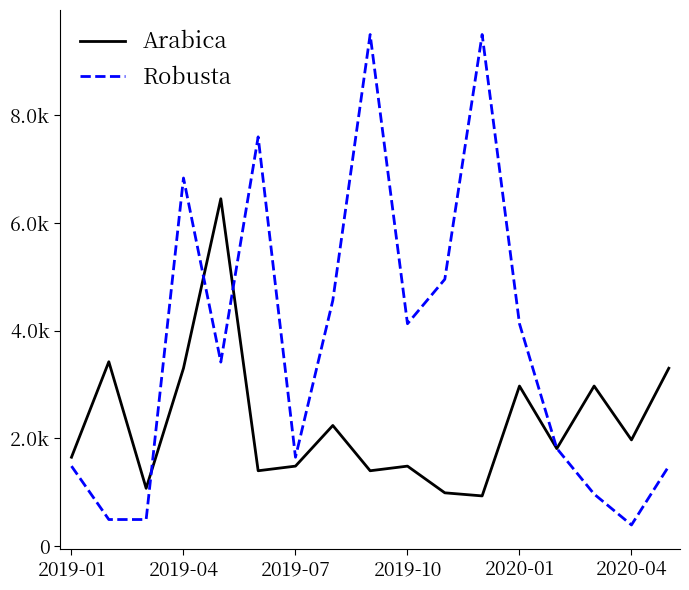

True or false: Robusta and Arabica intersect in this chart.

True